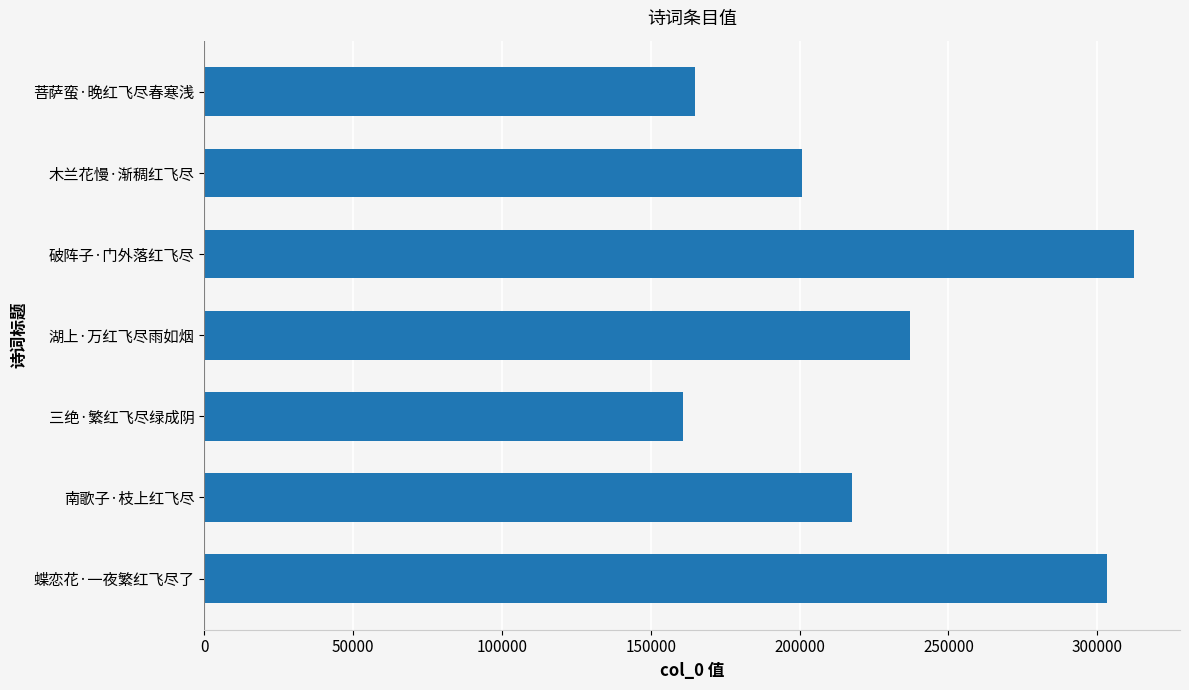

At which label is the value closest to 236456?

湖上·万红飞尽雨如烟